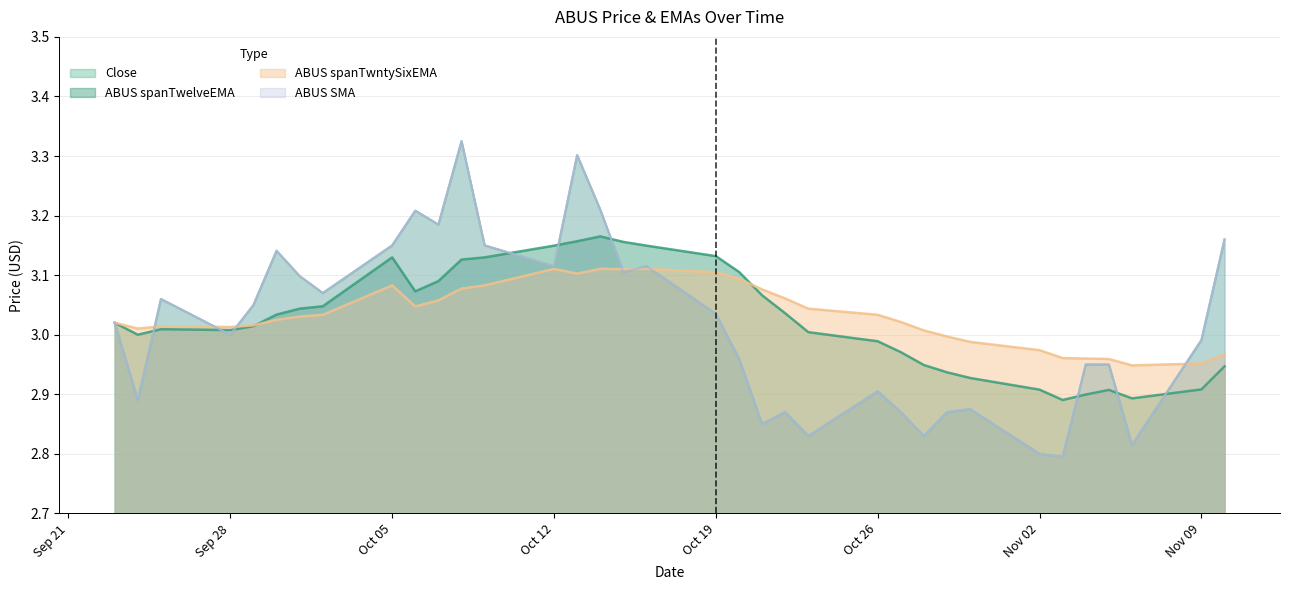

Reading left to right, what are all the values shown in this chart?

Close: 3.0	2.9	3.1	3.0	3.0	3.1	3.1	3.1	3.1	3.2	3.2	3.3	3.1	3.1	3.3	3.2	3.1	3.1	3.0	3.0	2.9	2.9	2.8	2.9	2.9	2.8	2.9	2.9	2.8	2.8	3.0	3.0	2.8	3.0	3.2
ABUS spanTwelveEMA: 3.0	3.0	3.0	3.0	3.0	3.0	3.0	3.0	3.1	3.1	3.1	3.1	3.1	3.1	3.2	3.2	3.2	3.1	3.1	3.1	3.1	3.0	3.0	3.0	3.0	2.9	2.9	2.9	2.9	2.9	2.9	2.9	2.9	2.9	2.9
ABUS spanTwntySixEMA: 3.0	3.0	3.0	3.0	3.0	3.0	3.0	3.0	3.1	3.0	3.1	3.1	3.1	3.1	3.1	3.1	3.1	3.1	3.1	3.1	3.1	3.1	3.0	3.0	3.0	3.0	3.0	3.0	3.0	3.0	3.0	3.0	2.9	3.0	3.0
ABUS SMA: 3.0	2.9	3.1	3.0	3.0	3.1	3.1	3.1	3.1	3.2	3.2	3.3	3.1	3.1	3.3	3.2	3.1	3.1	3.0	3.0	2.9	2.9	2.8	2.9	2.9	2.8	2.9	2.9	2.8	2.8	3.0	3.0	2.8	3.0	3.2